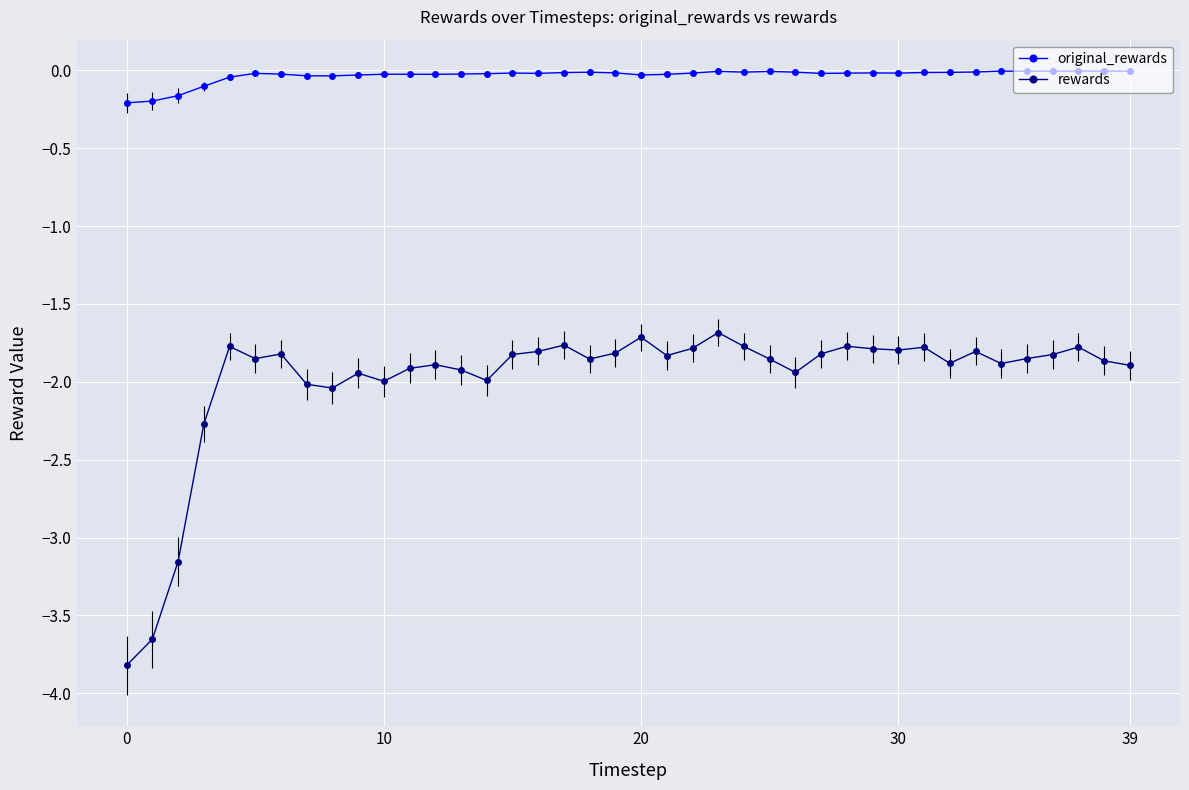

What is the average value of the rewards series?

-2.0